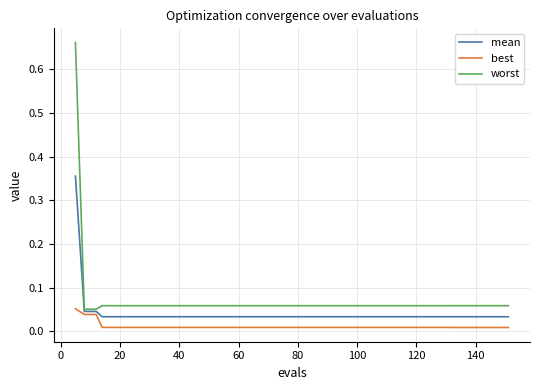

List the series in order of their overall mean, highest first.

worst, mean, best